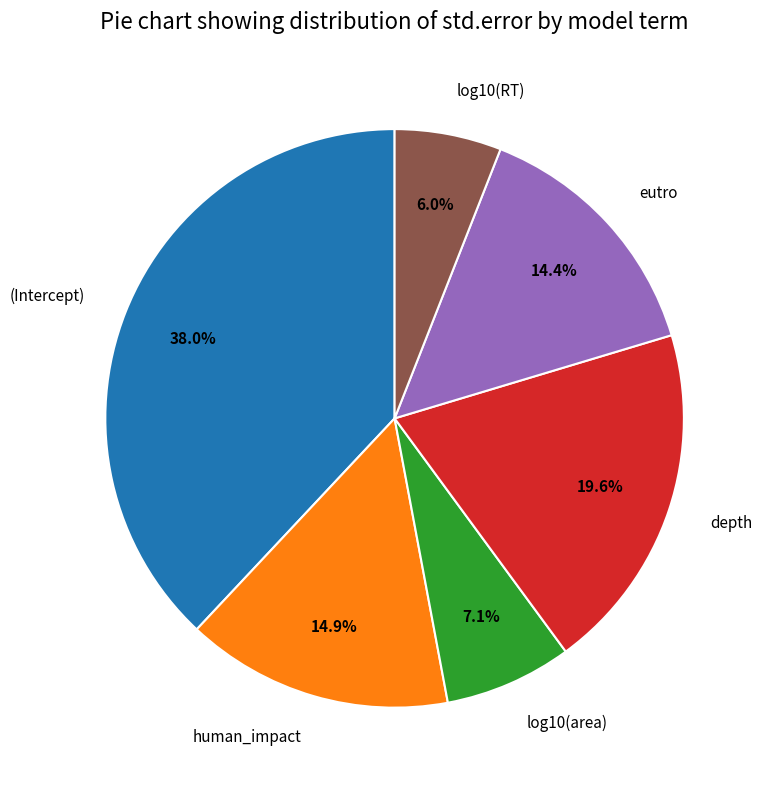

The eutro slice represents 26% of the pie. True or false?

False